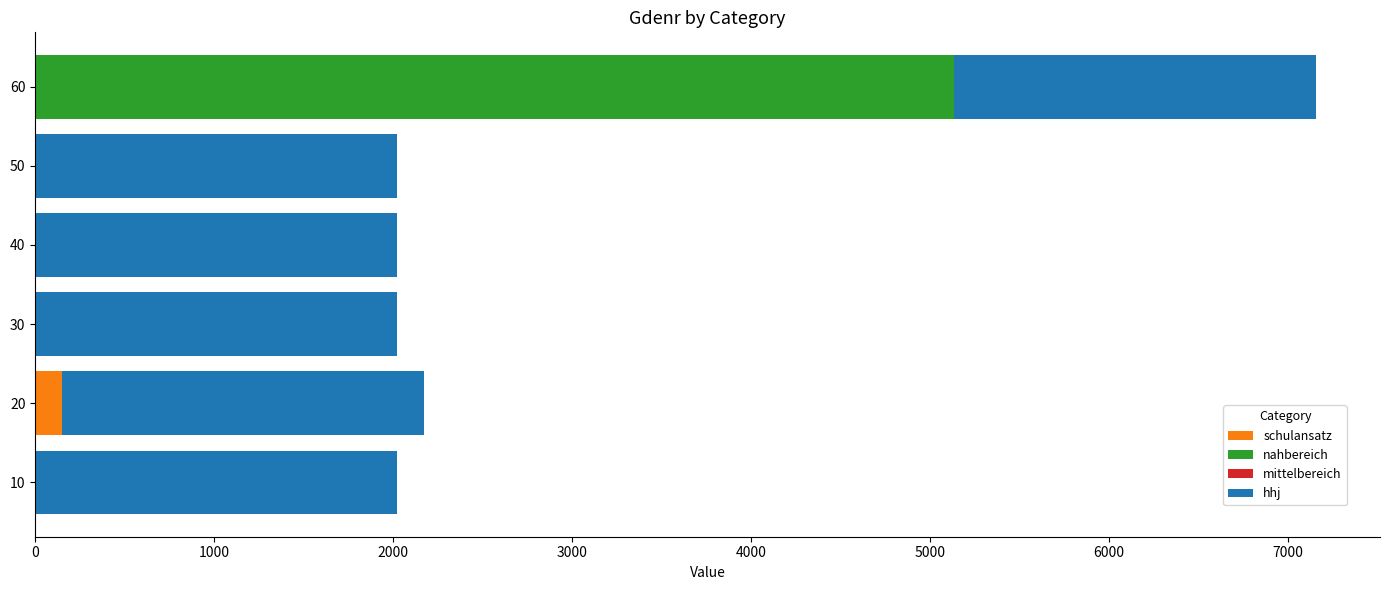

What is the sum of all schulansatz values?

150